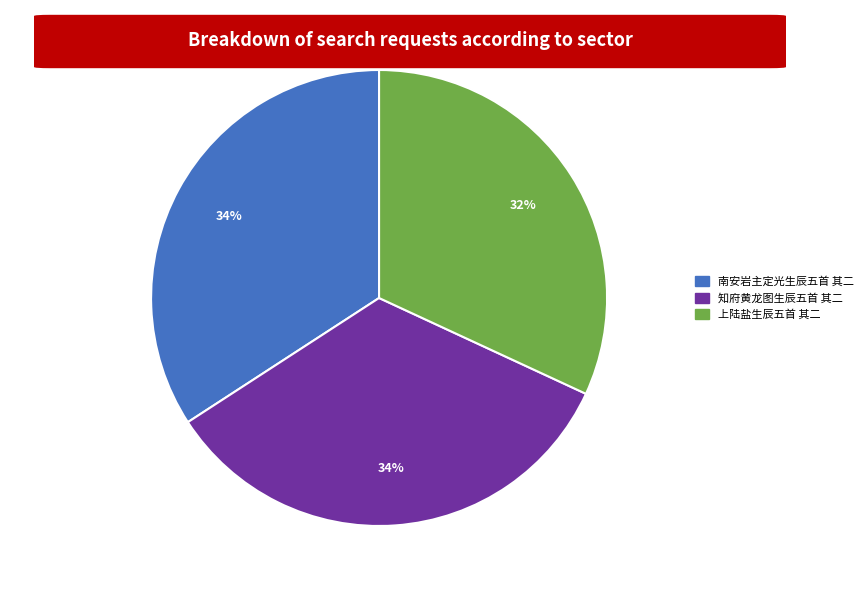

Between 知府黄龙图生辰五首 其二 and 上陆盐生辰五首 其二, which is larger?

知府黄龙图生辰五首 其二